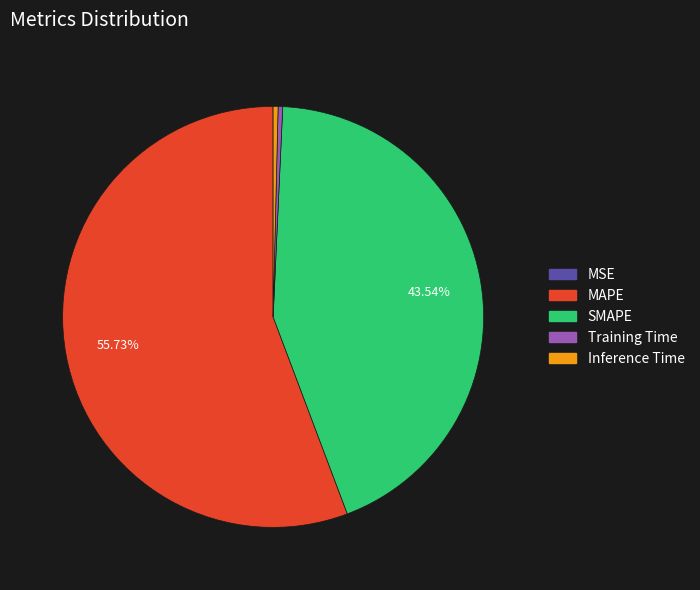

What is the largest slice in the pie chart?

MAPE